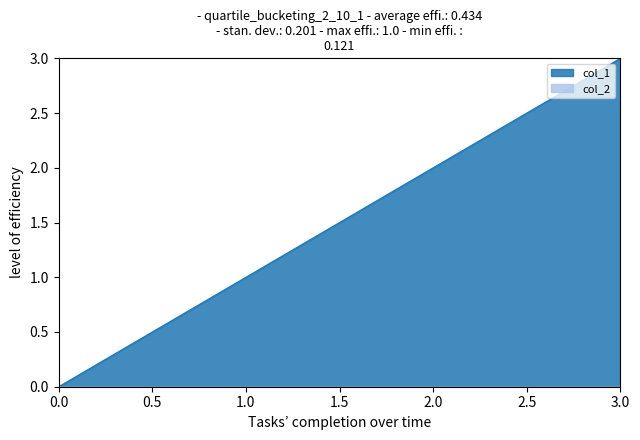

Rank the categories by col_1 value from highest to lowest.

3.0, 2.0, 1.0, 0.0